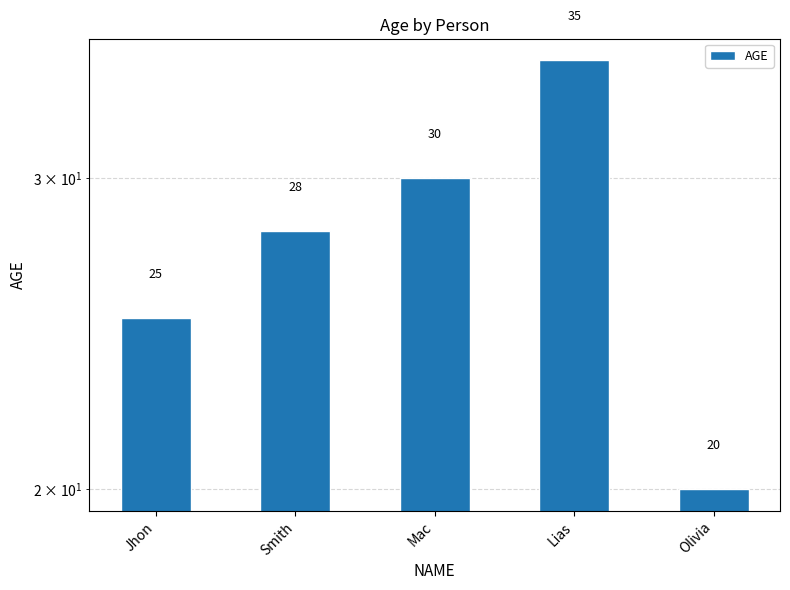

What is the greatest value displayed?

35